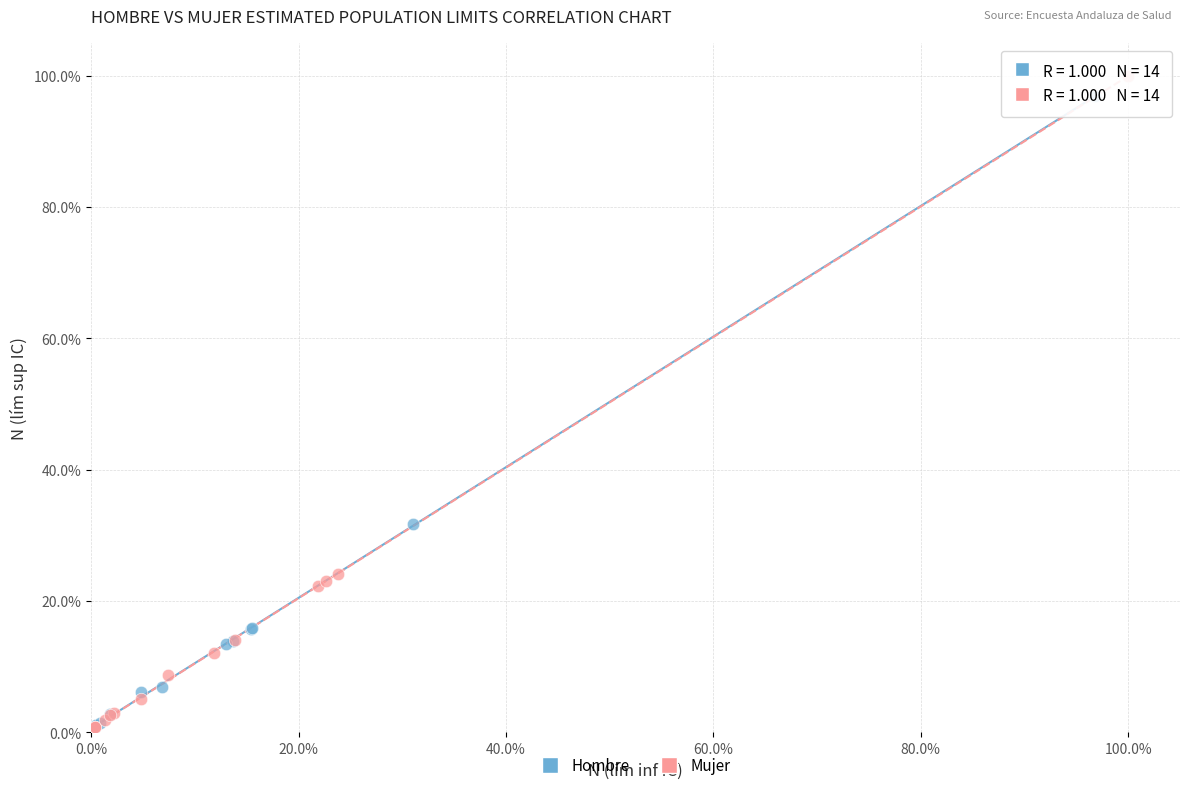

What are all the series names shown in the legend?

Hombre, Mujer